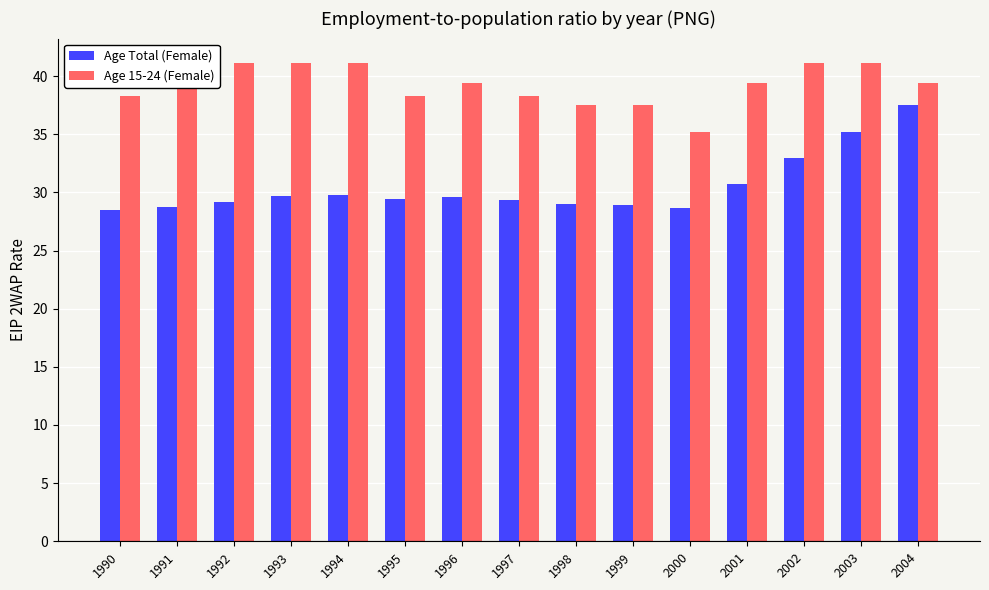

True or false: Age Total (Female) has a value of 30.8 at 2001.

True